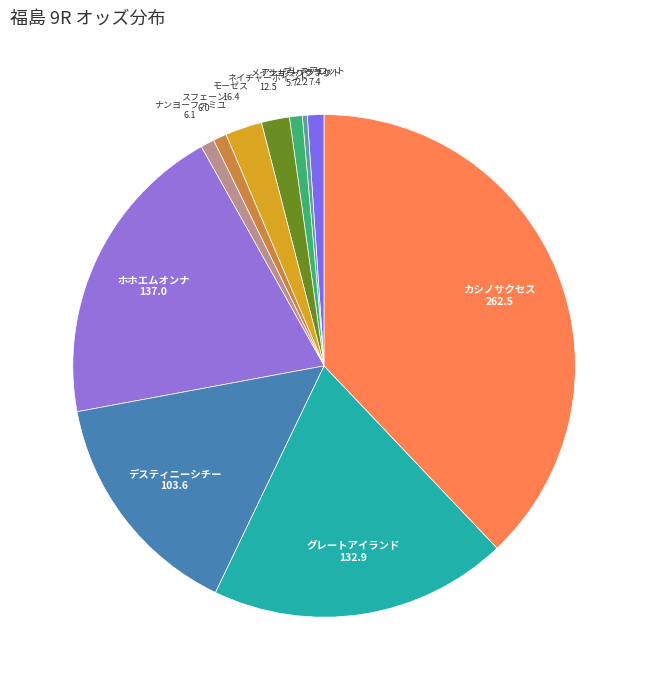

Count the number of slices in the pie.

11